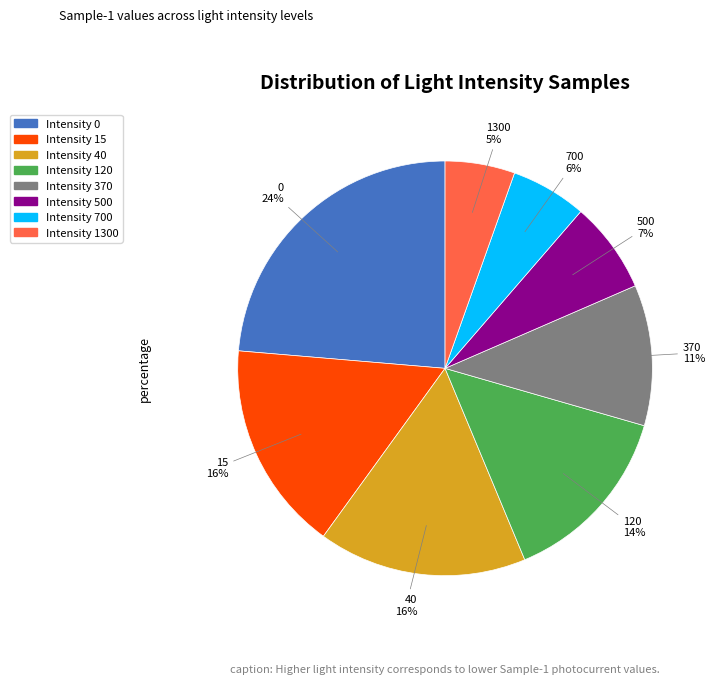

To the nearest percent, what is the combined percentage of Intensity 500 and Intensity 370?

18%